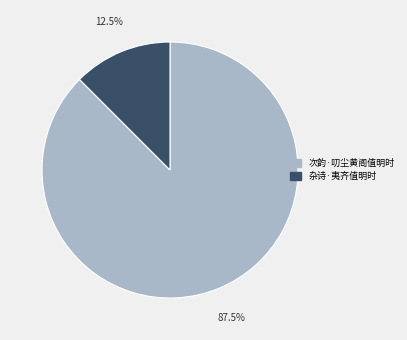

Rank the categories by value from lowest to highest.

杂诗·夷齐值明时, 次韵·叨尘黄阁值明时